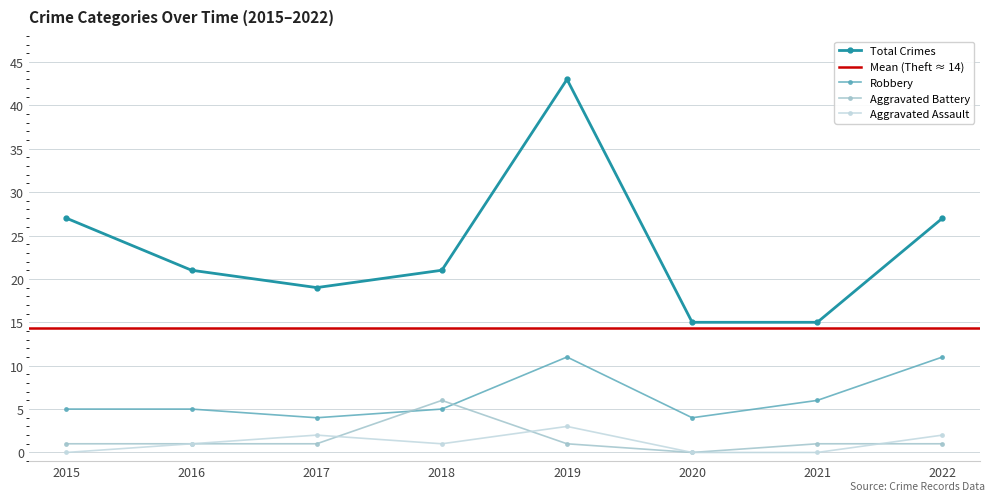

In Aggravated Battery, how many points are higher than both neighbors (excluding endpoints)?

1